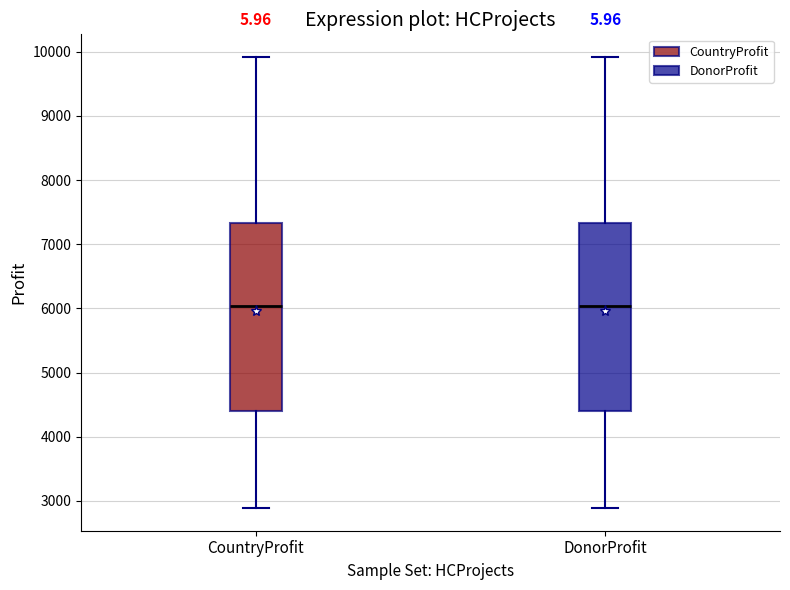

Reading left to right, transcribe this box plot: for each box, give where its median line is, the range the box spans, and where its two whiskers end, as read against the y-axis. The values are not printed on the chart, so give them approximately, as read against the axis.

CountryProfit: median 6000, box 4400 to 7300, whiskers 2900 to 9900
DonorProfit: median 6000, box 4400 to 7300, whiskers 2900 to 9900